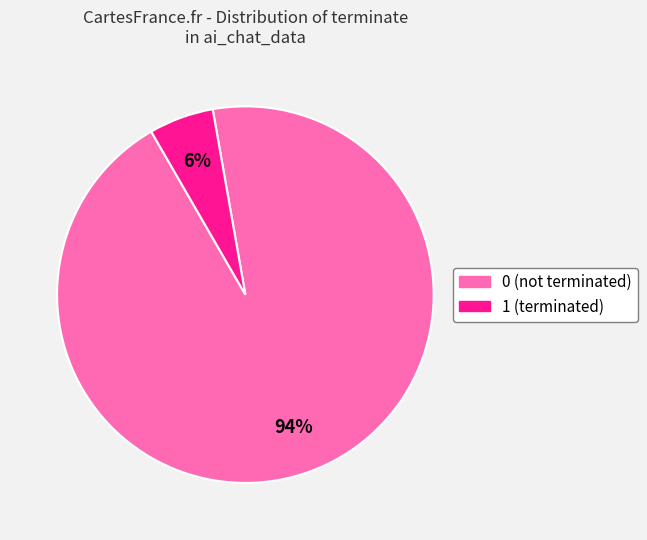

Combined, do 1 and 0 account for over 50%?

Yes